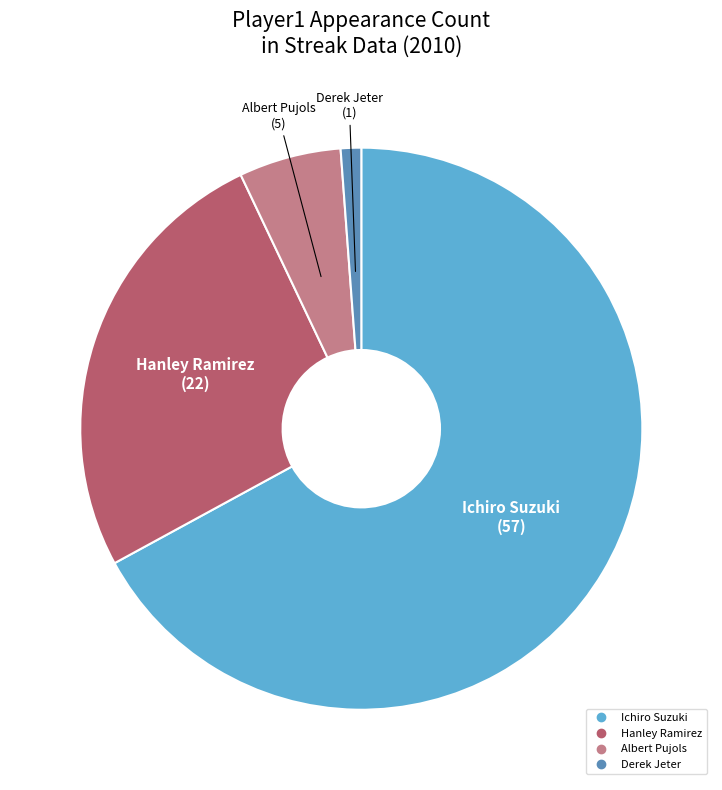

Rank the categories by value from lowest to highest.

Derek Jeter, Albert Pujols, Hanley Ramirez, Ichiro Suzuki